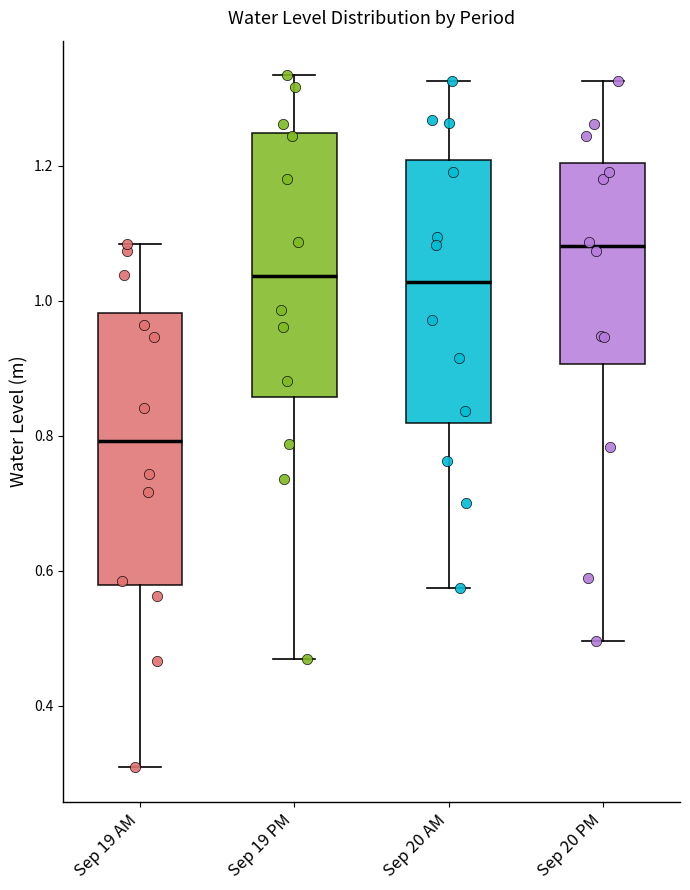

Where does the median line of the box for Sep 20 AM sit on the y-axis? The values are not printed on the chart, so give them approximately, as read against the axis.

1.02